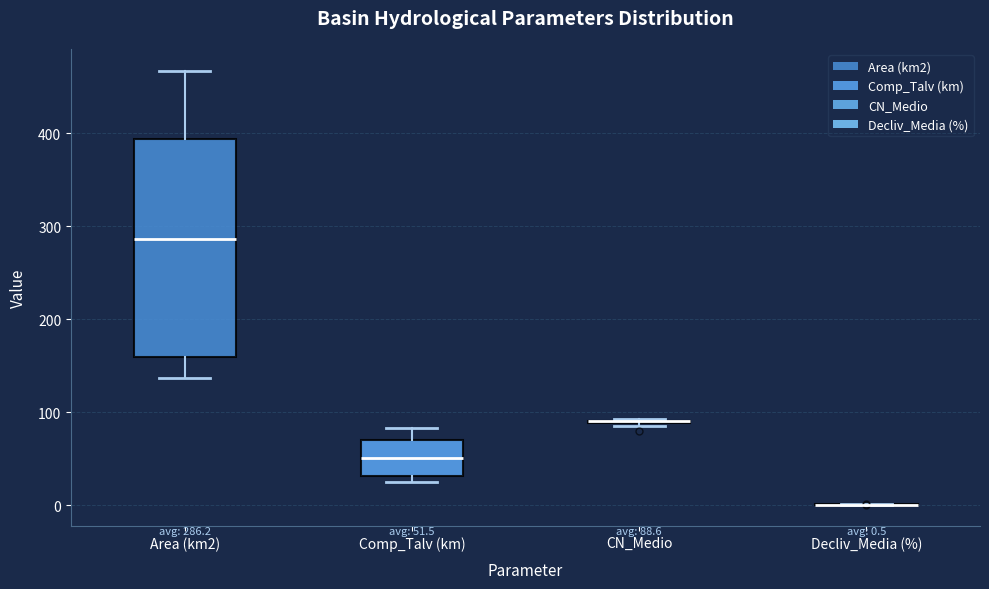

Comparing the boxes themselves (not the whiskers), which one is the tallest?

Area (km2)